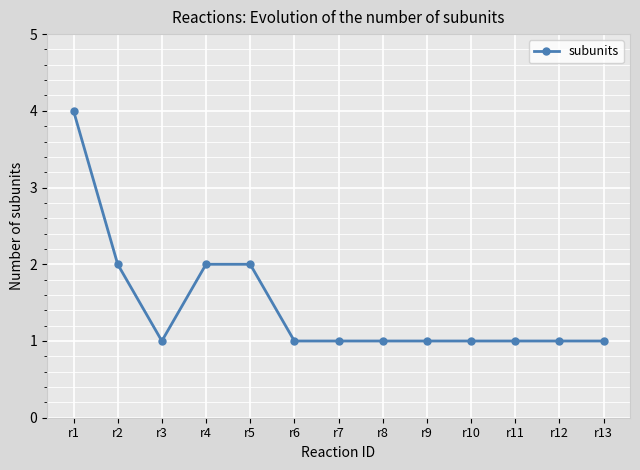

What is the difference between the maximum and minimum values?

3